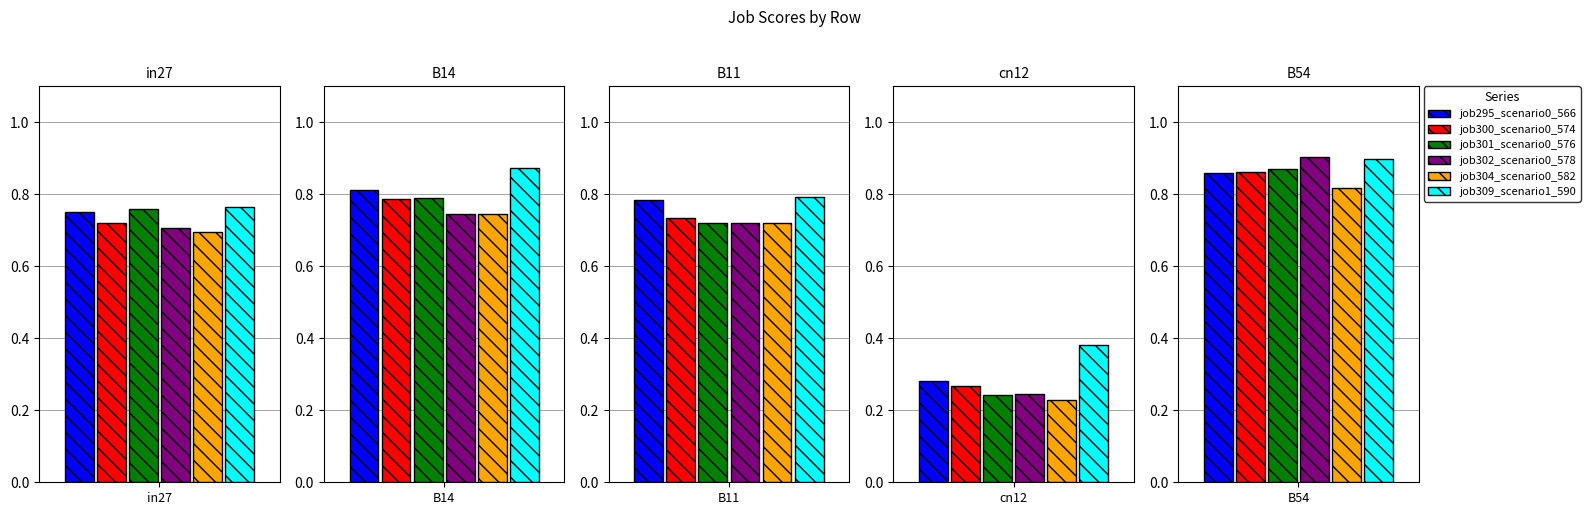

Between in27 and B11, which series saw the biggest shift?

job301_scenario0_576